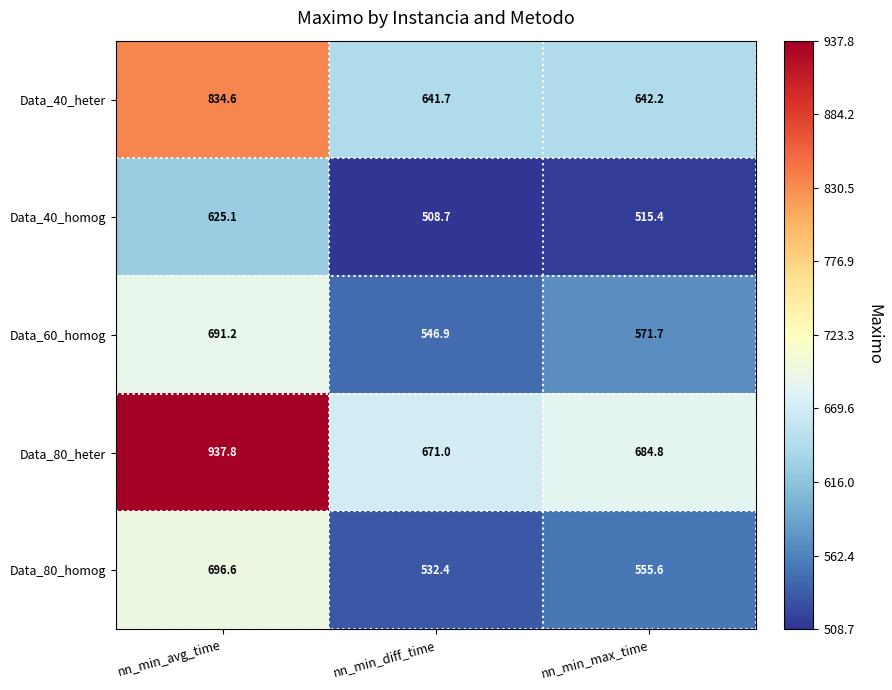

The value of Data_40_heter at nn_min_max_time is 976.0. True or false?

False